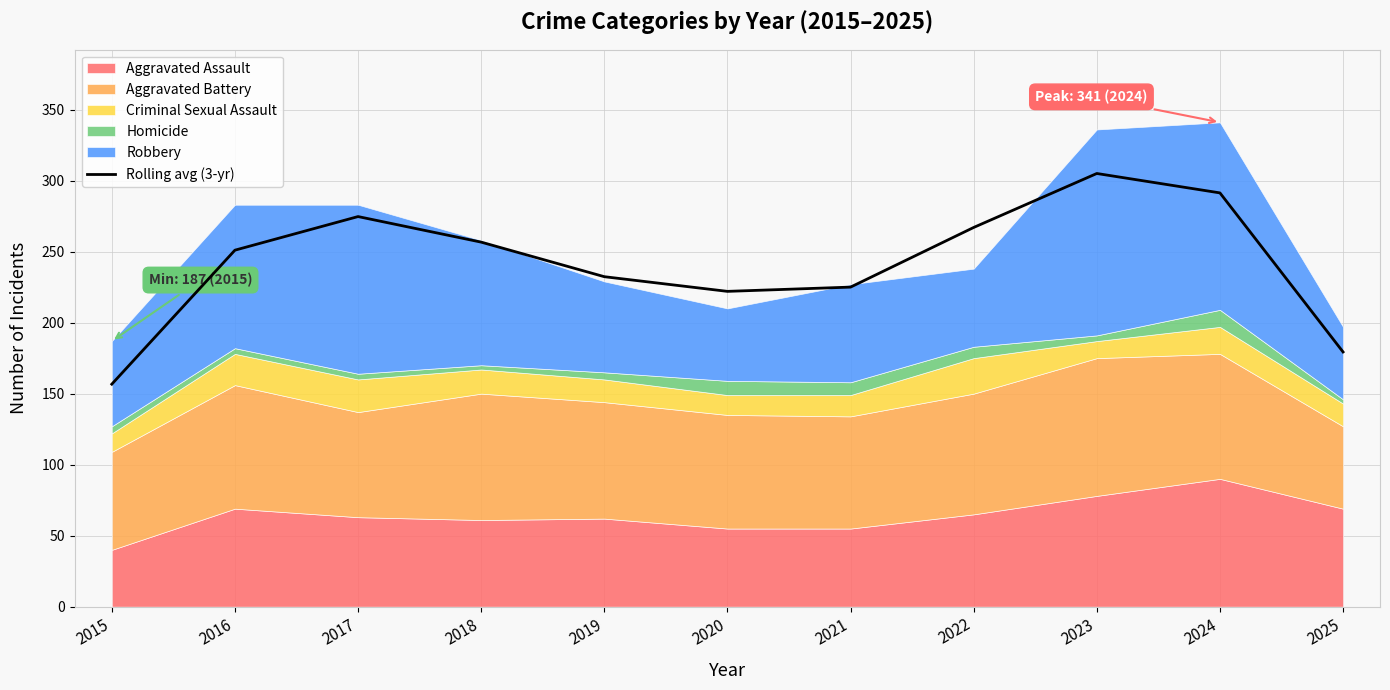

Reading left to right, transcribe all the data shown in this chart.

156.7	251.0	274.7	256.7	232.3	222.0	225.0	267.0	305.0	291.3	179.3